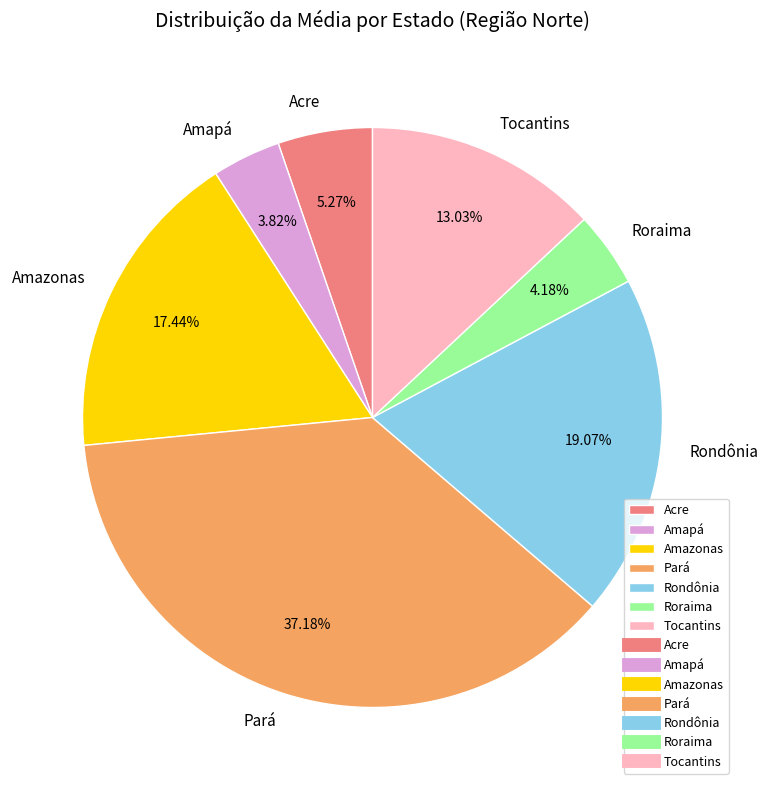

To the nearest percent, what is the combined percentage of Rondônia and Roraima?

23%